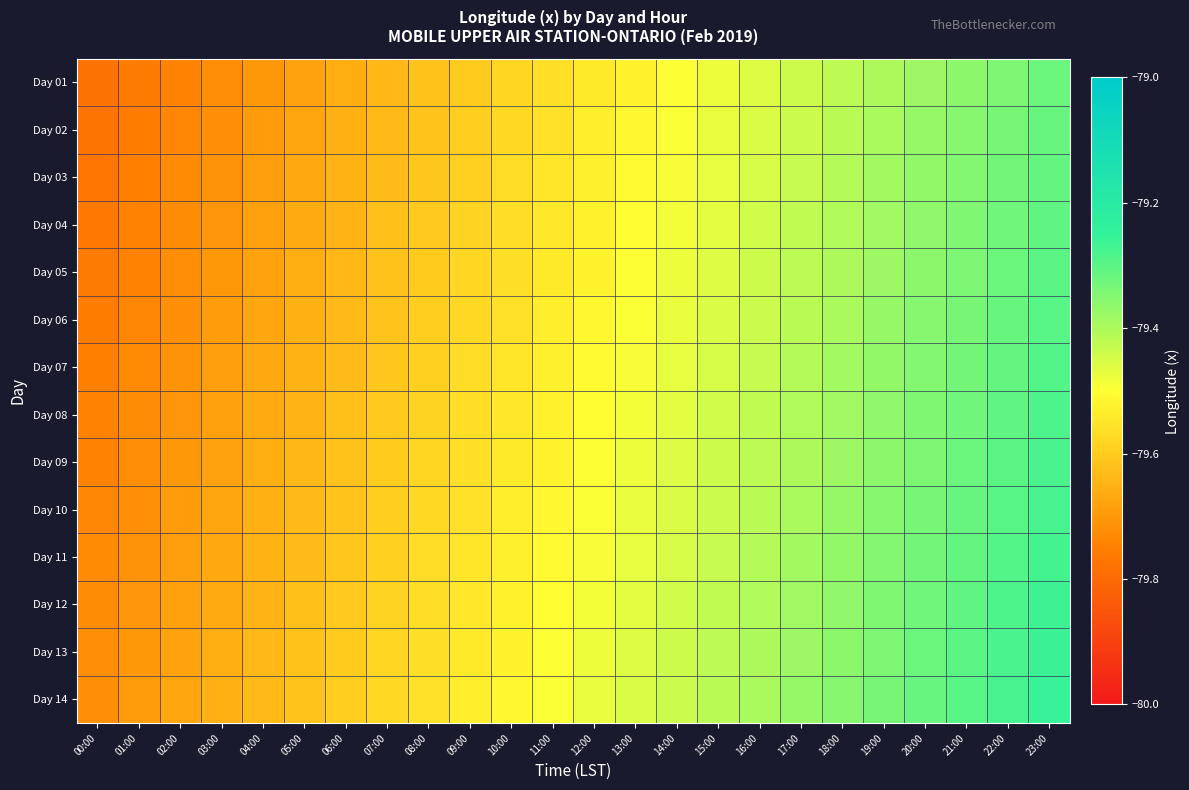

Rank the series by their maximum value, from highest to lowest.

Day 14, Day 13, Day 12, Day 11, Day 10, Day 09, Day 08, Day 07, Day 06, Day 05, Day 04, Day 03, Day 02, Day 01